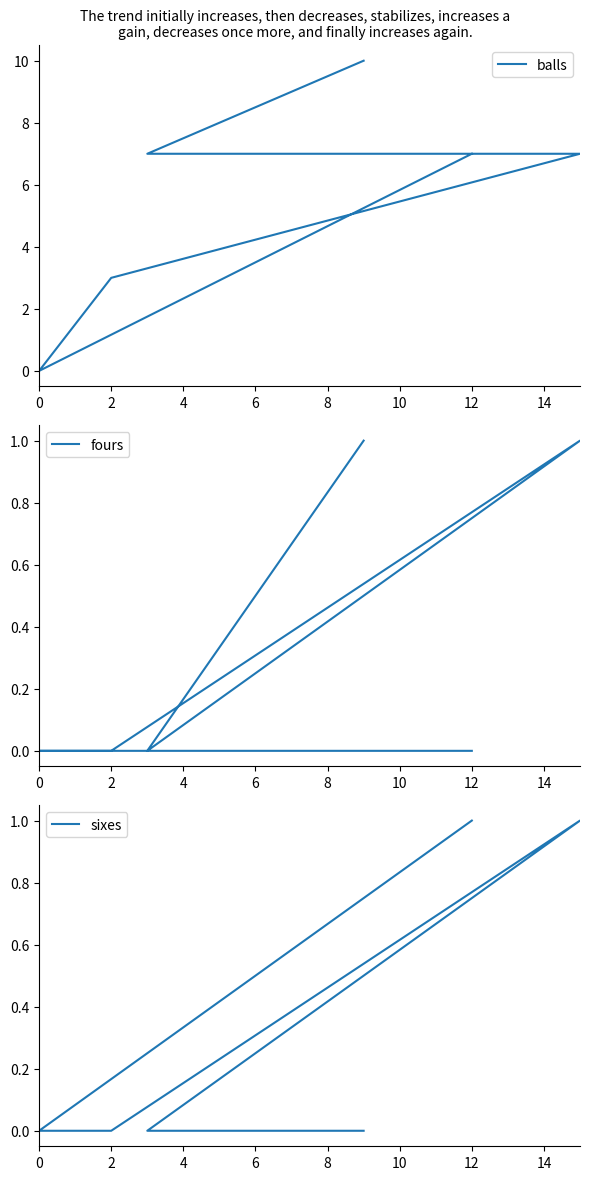

The fours series shows -1 at 2. True or false?

False